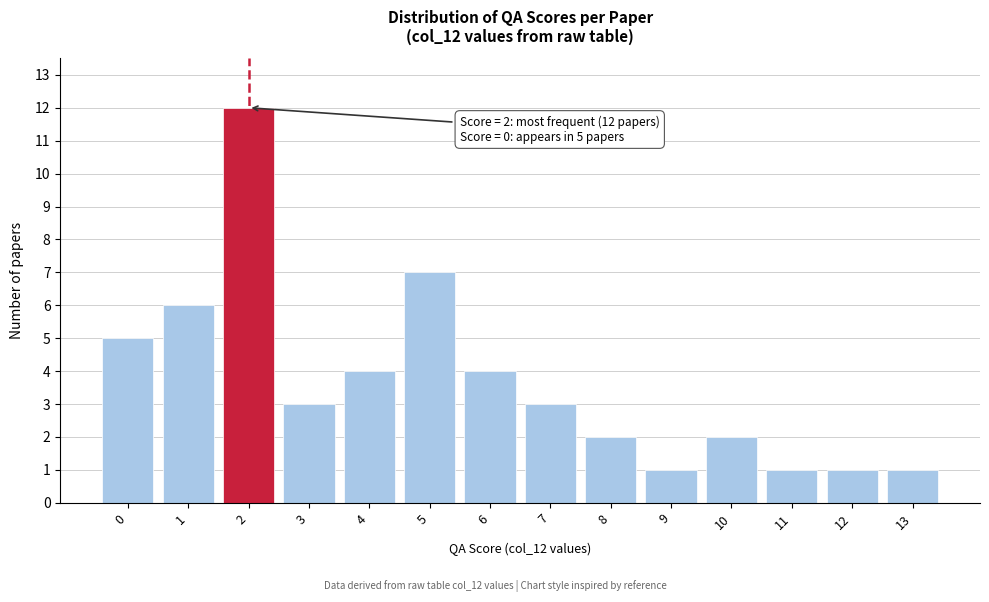

Reading left to right, transcribe all the data shown in this chart.

5	6	12	3	4	7	4	3	2	1	2	1	1	1